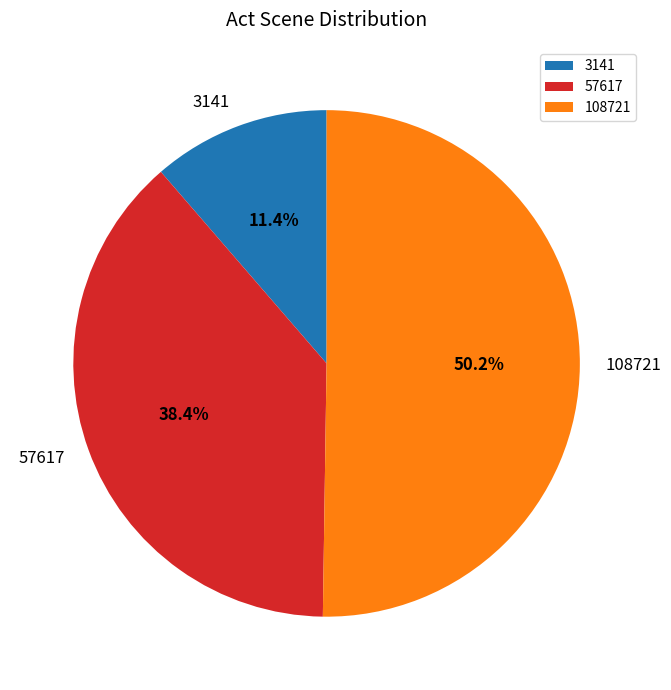

How many segments does this pie chart have?

3